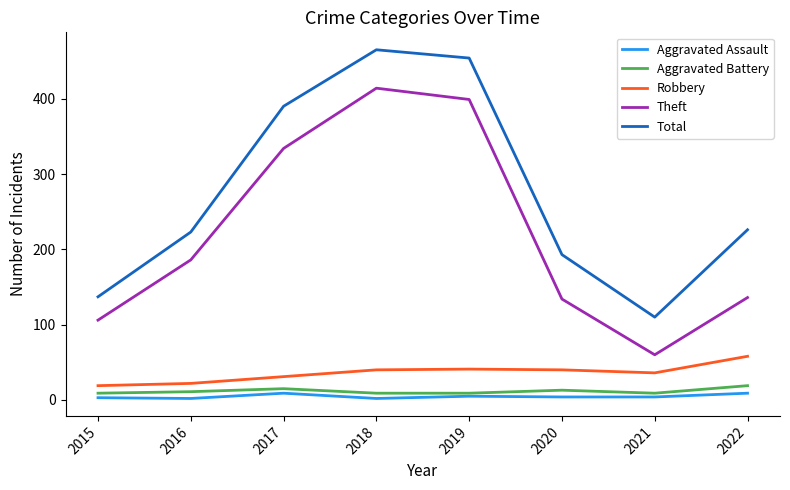

Which series has the widest spread of values?

Total